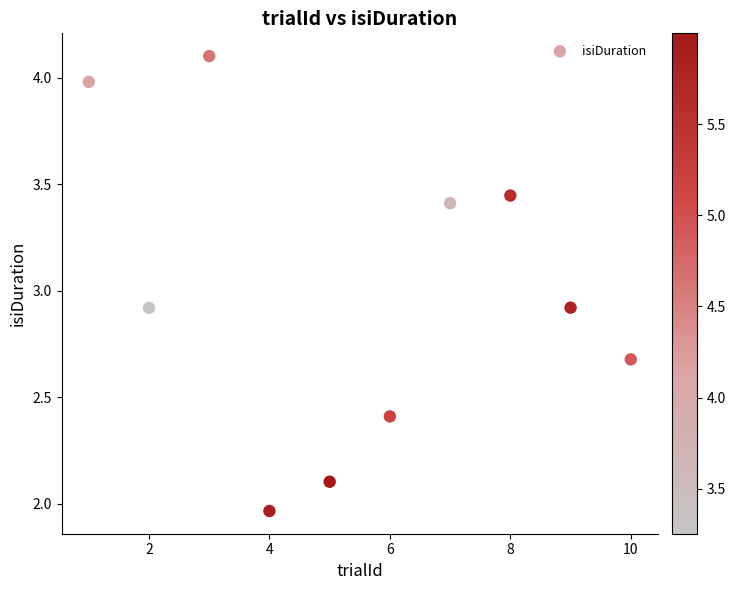

What is the average Y value?

3.0